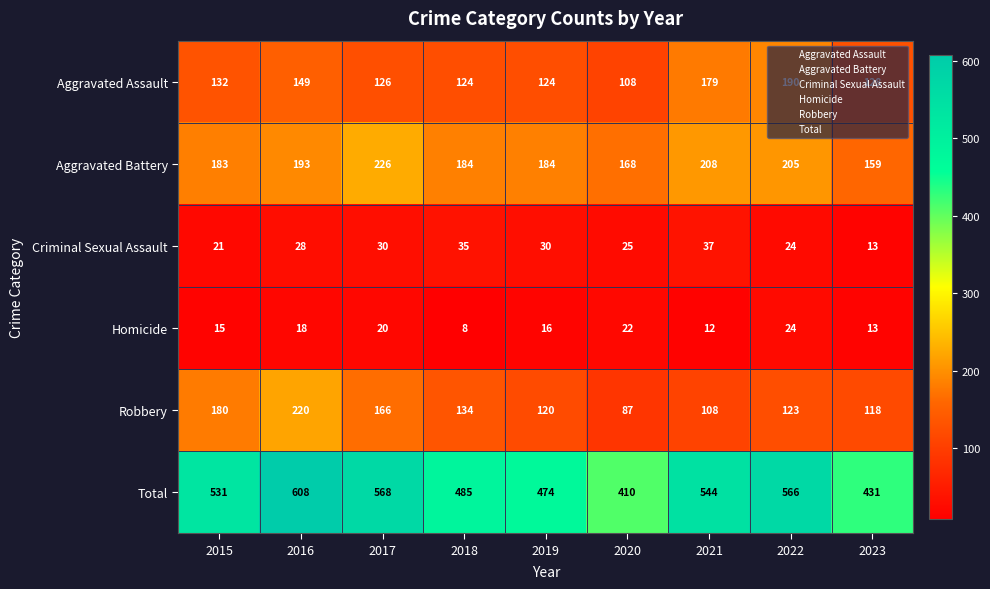

True or false: Total has a value of 687 at 2020.

False